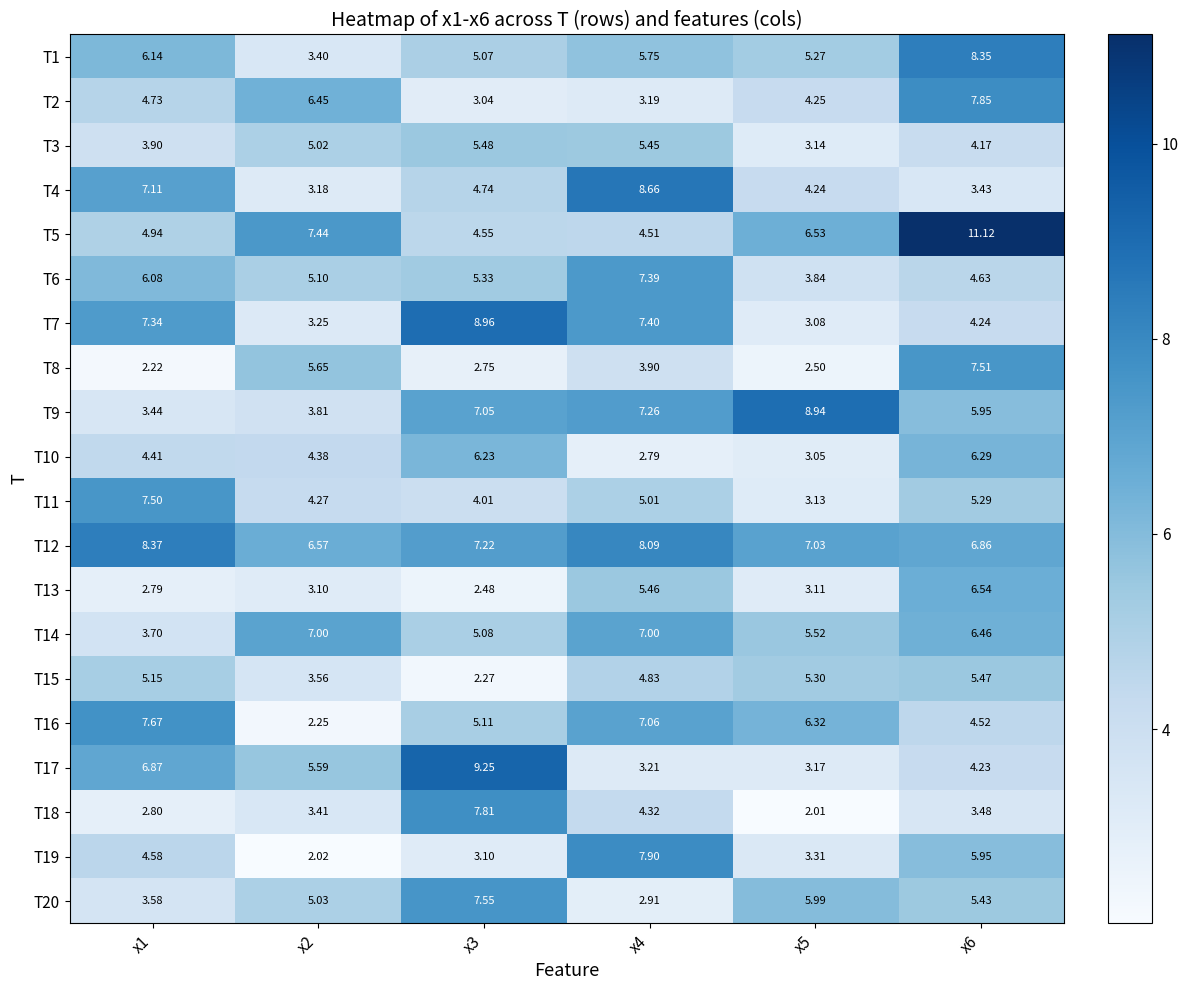

What is the maximum value shown in the chart?

11.1